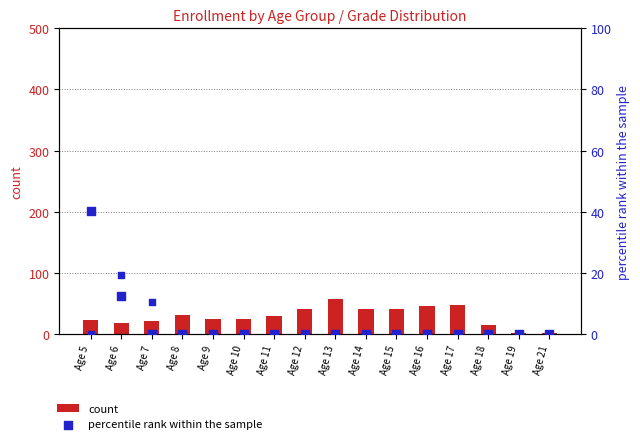

Which series has the largest total across all categories?

count